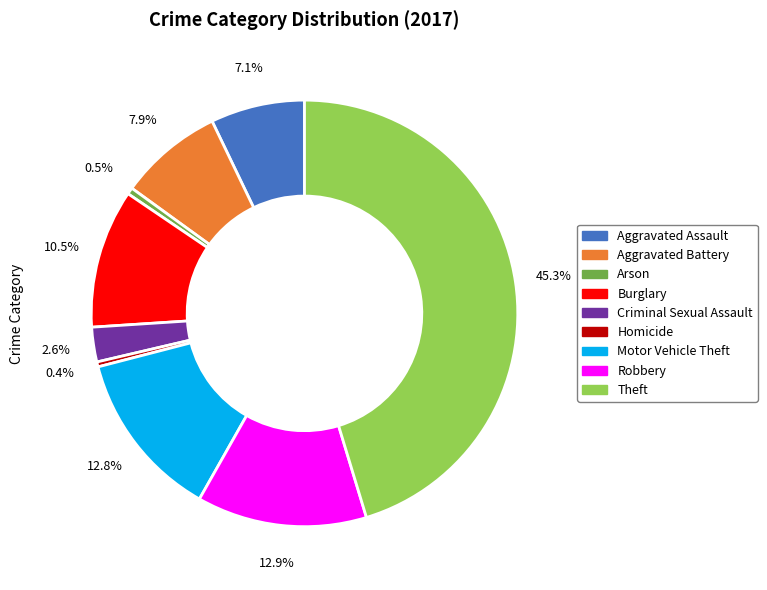

To the nearest percent, what is the average slice percentage?

11%